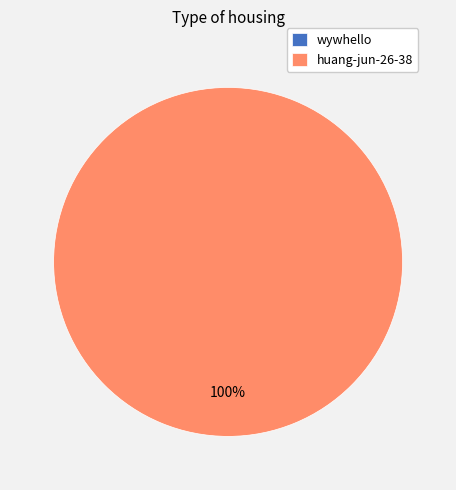

Count the number of slices in the pie.

2